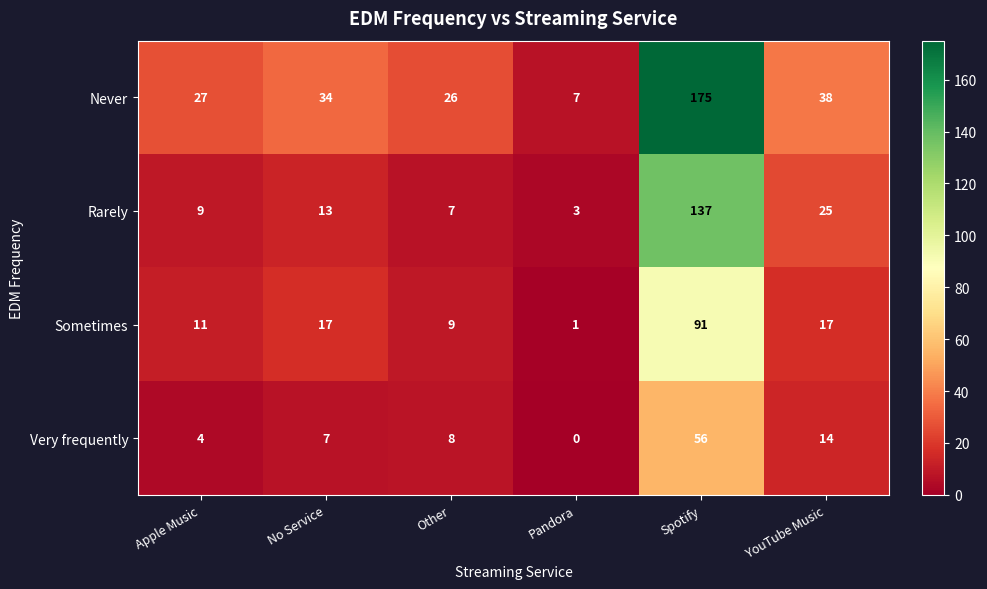

What is the highest value of the Rarely series?

137